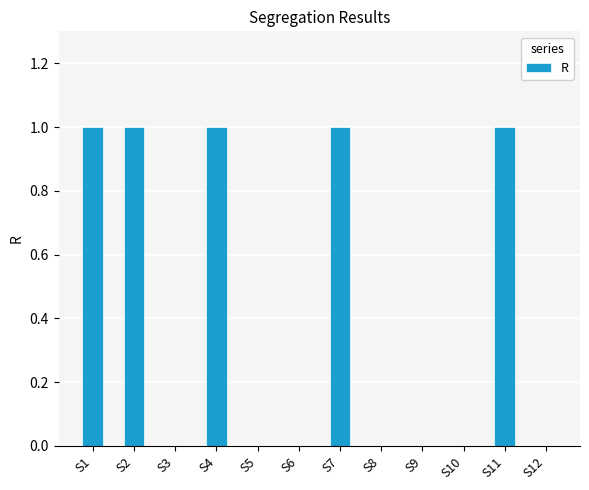

Reading right to left, transcribe all the data shown in this chart.

S12=0	S11=1	S10=0	S9=0	S8=0	S7=1	S6=0	S5=0	S4=1	S3=0	S2=1	S1=1